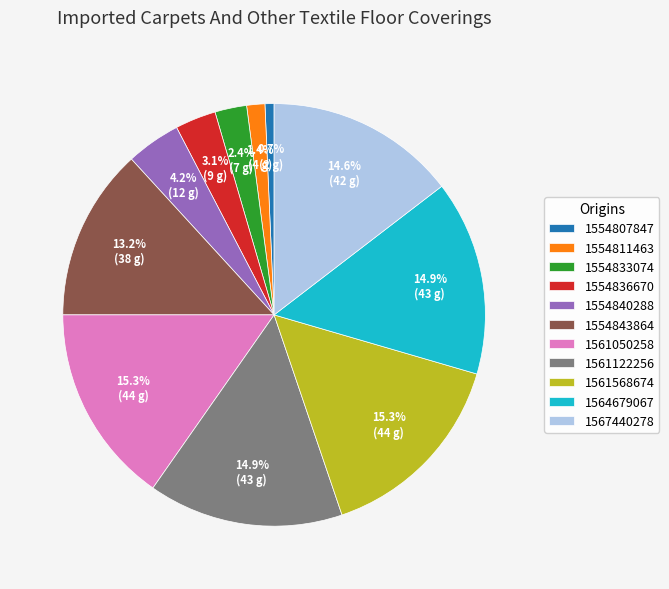

To the nearest percent, what percentage of the pie is 1554833074?

2%